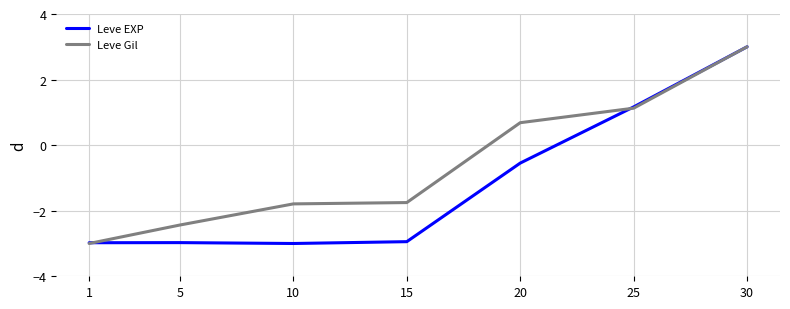

At 15, list the series in order from largest to smallest.

Leve Gil, Leve EXP